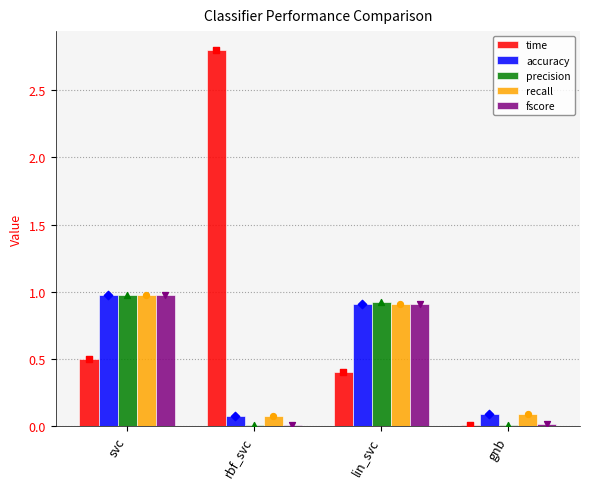

At which category is the sum across all series the highest?

svc